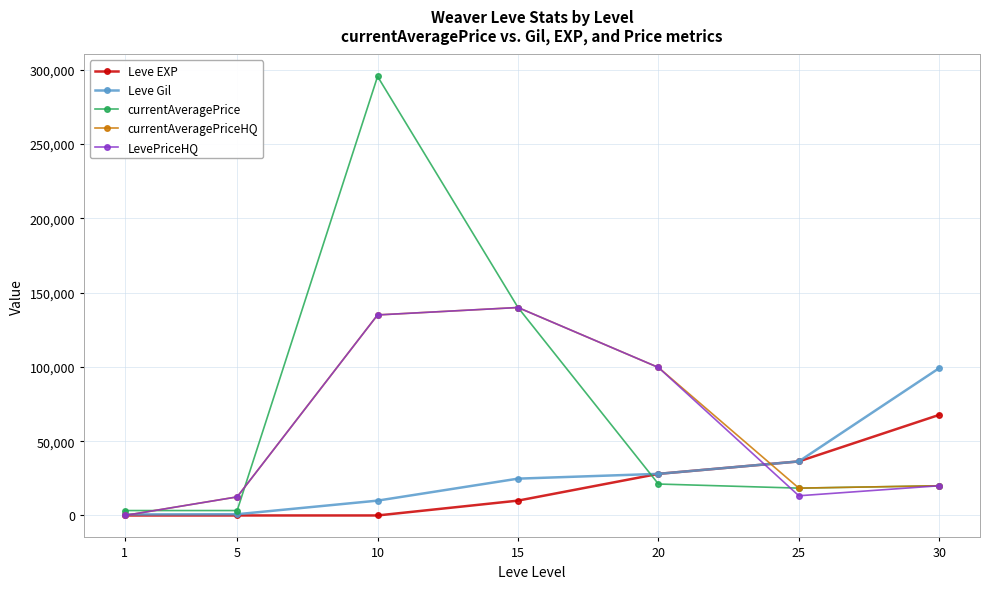

True or false: LevePriceHQ and Leve EXP cross at least once.

True